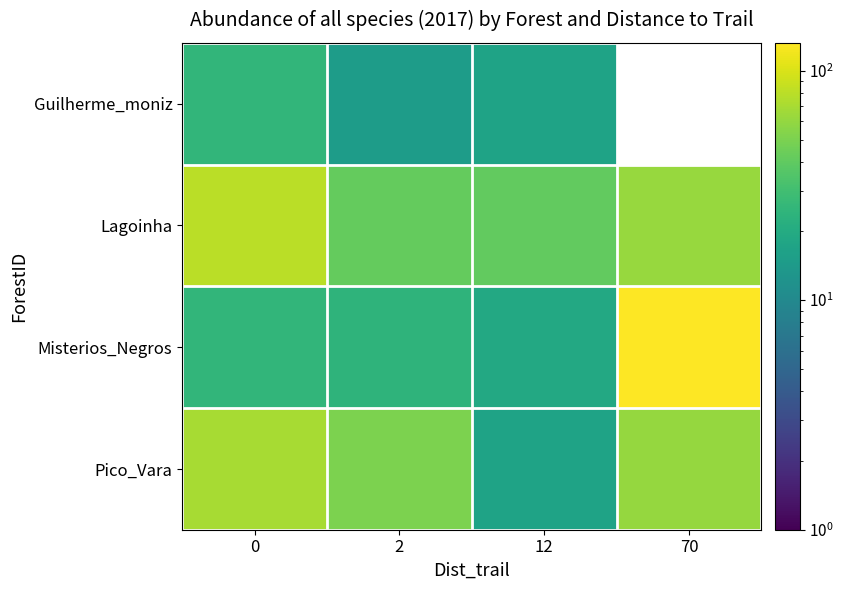

At which label is Pico_Vara closest to 43?

2